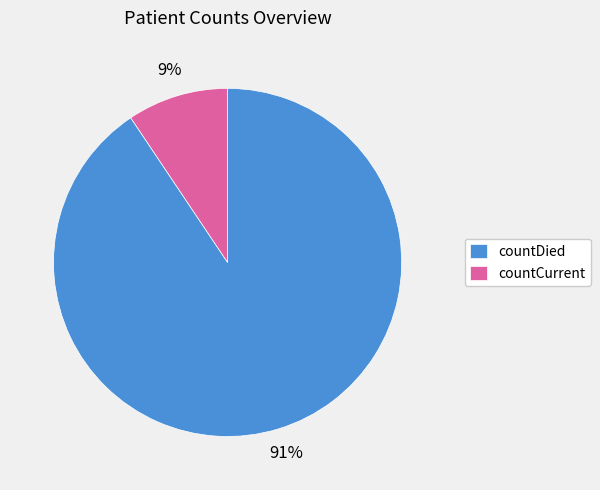

Is the sum of countDied and countCurrent greater than half?

Yes